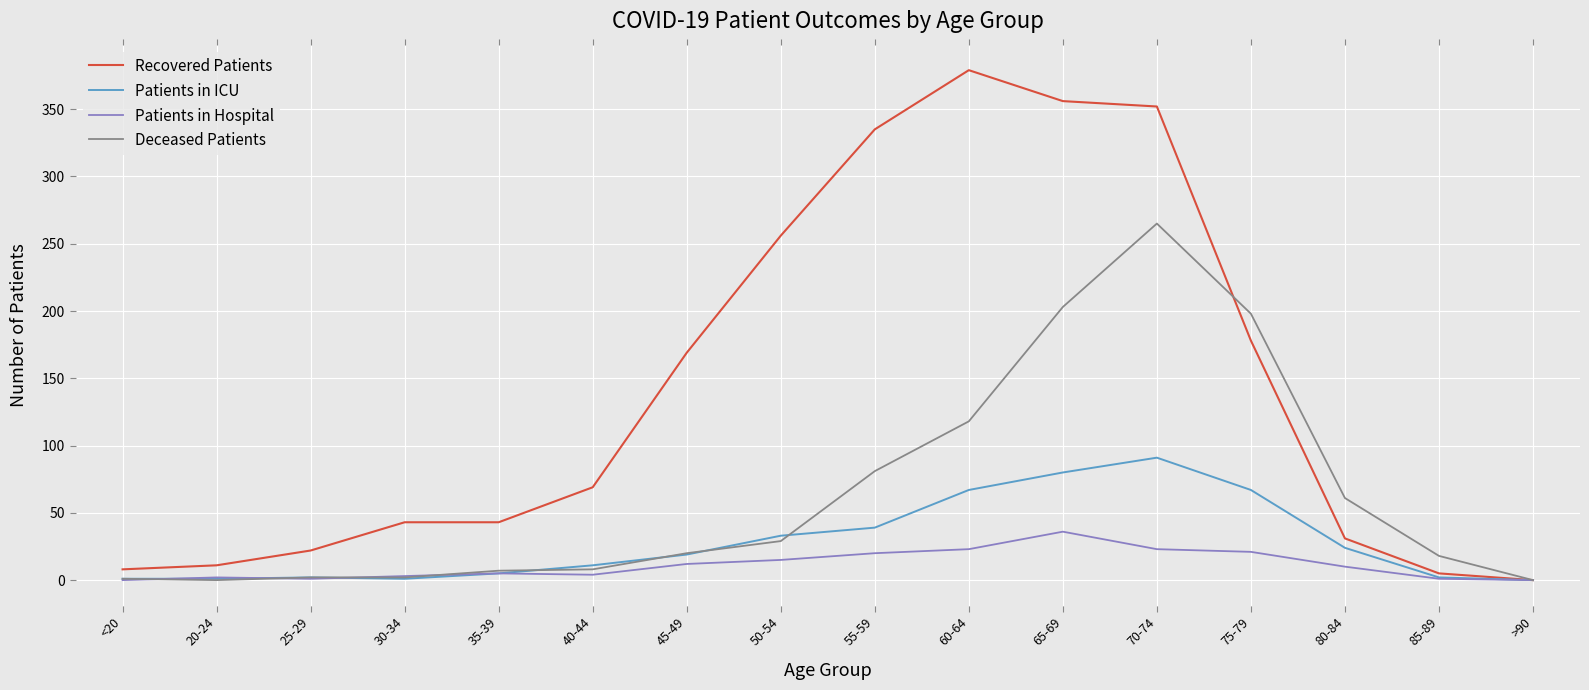

What are all the series names shown in the legend?

Recovered Patients, Patients in ICU, Patients in Hospital, Deceased Patients